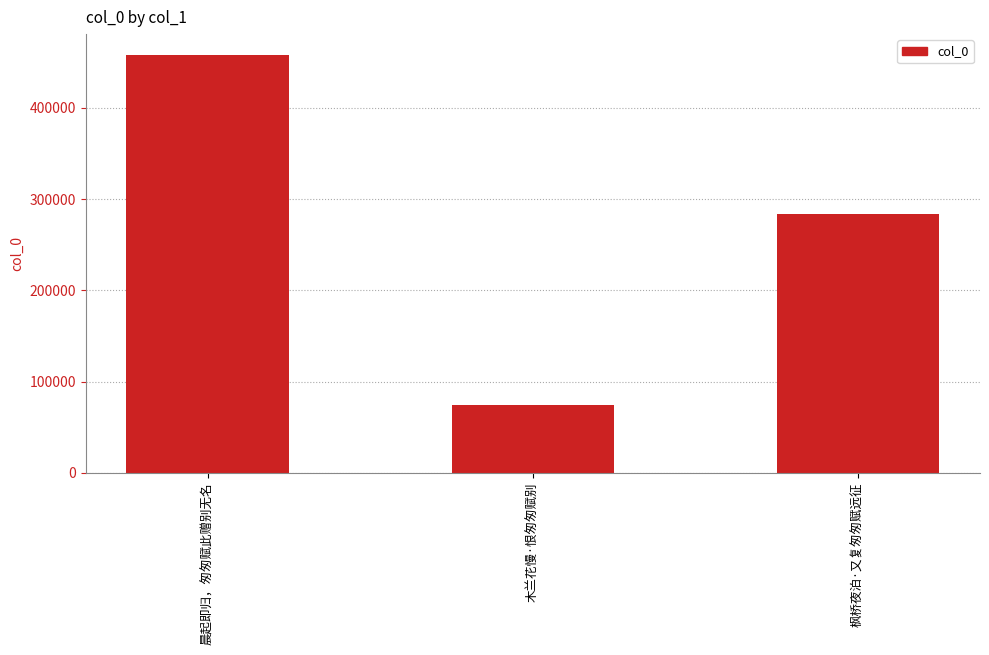

Count the number of data series in this chart.

1